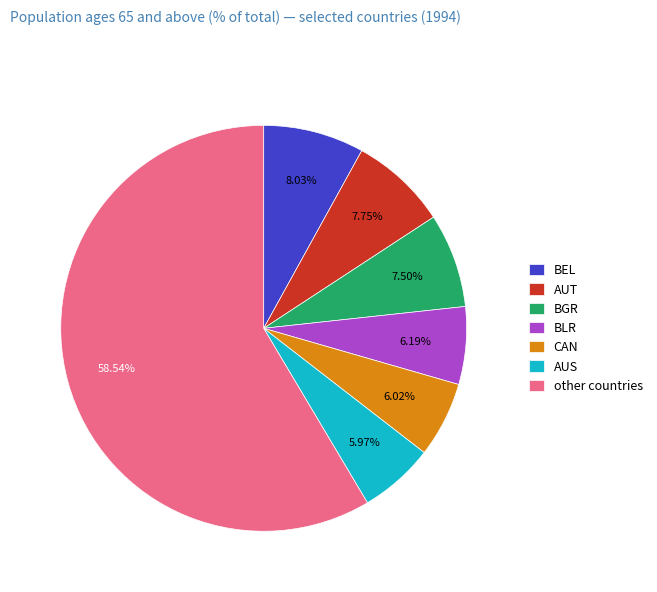

What is the ratio of the value at AUT to the value at BGR?

1.0